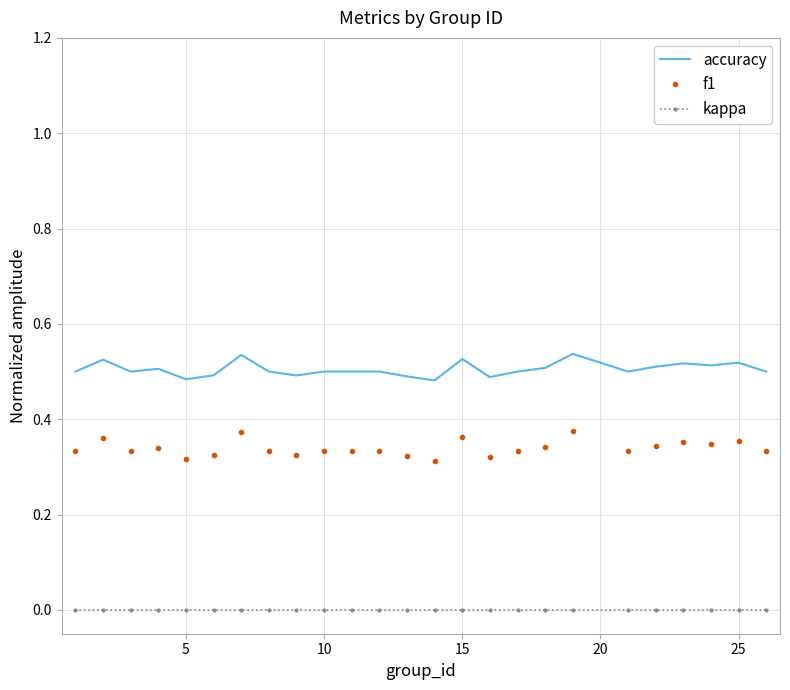

True or false: f1 and kappa intersect in this chart.

False